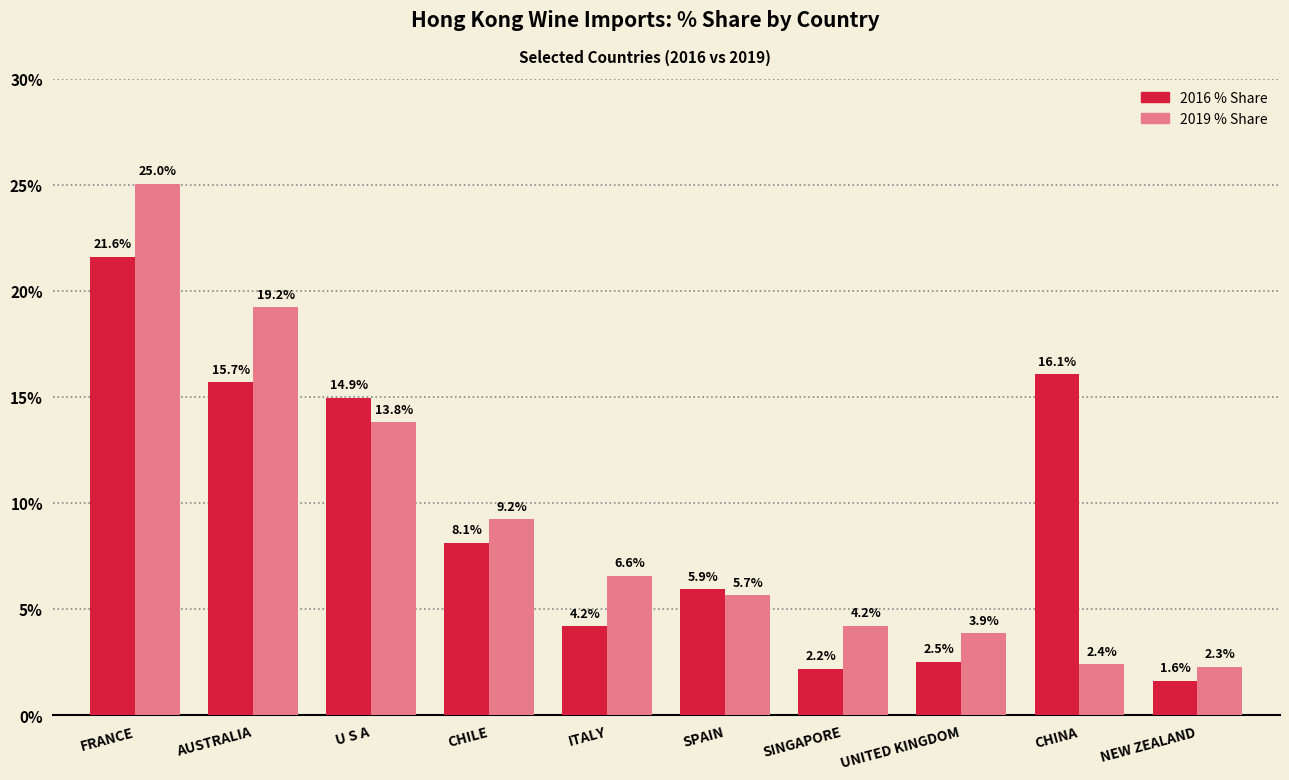

Which series has the largest range (max minus min)?

2019 % Share